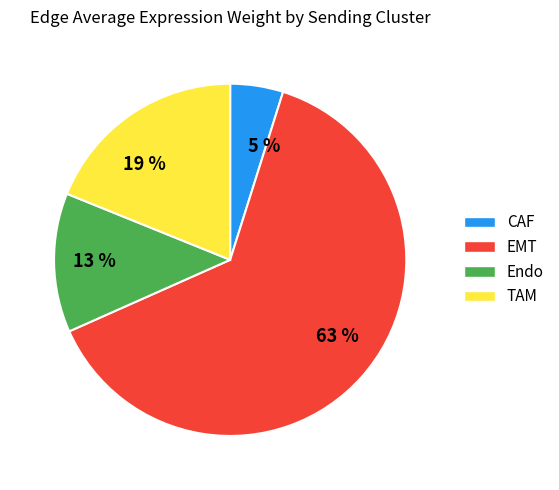

The TAM slice represents 8% of the pie. True or false?

False